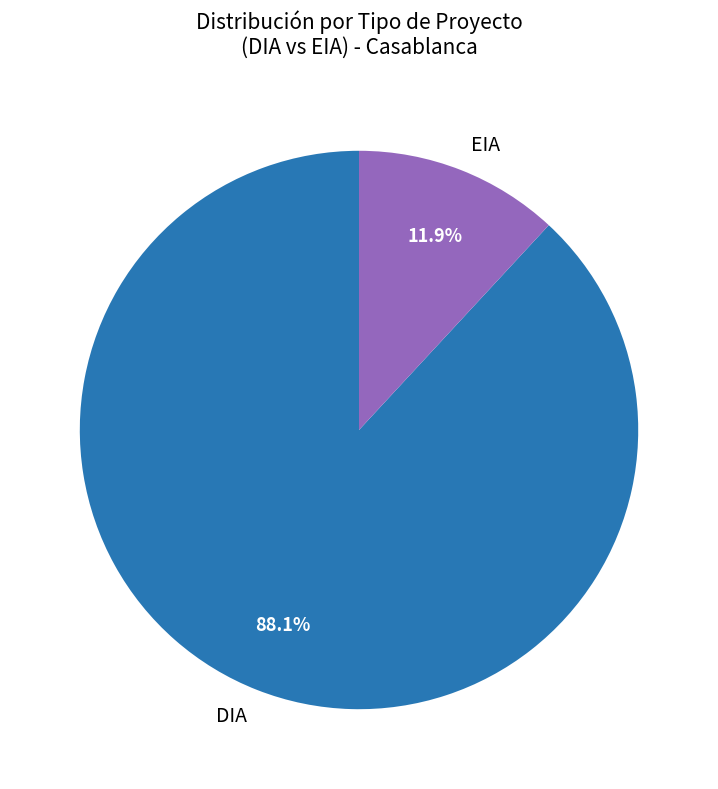

Rank the categories by value from highest to lowest.

DIA, EIA